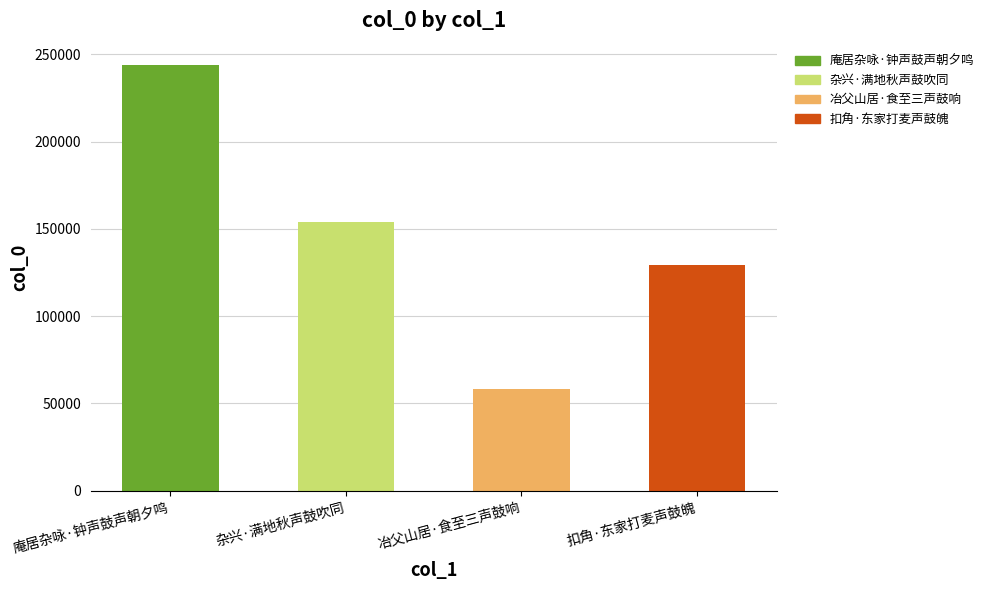

Read the value at 庵居杂咏·钟声鼓声朝夕鸣, to the nearest 50.

243900